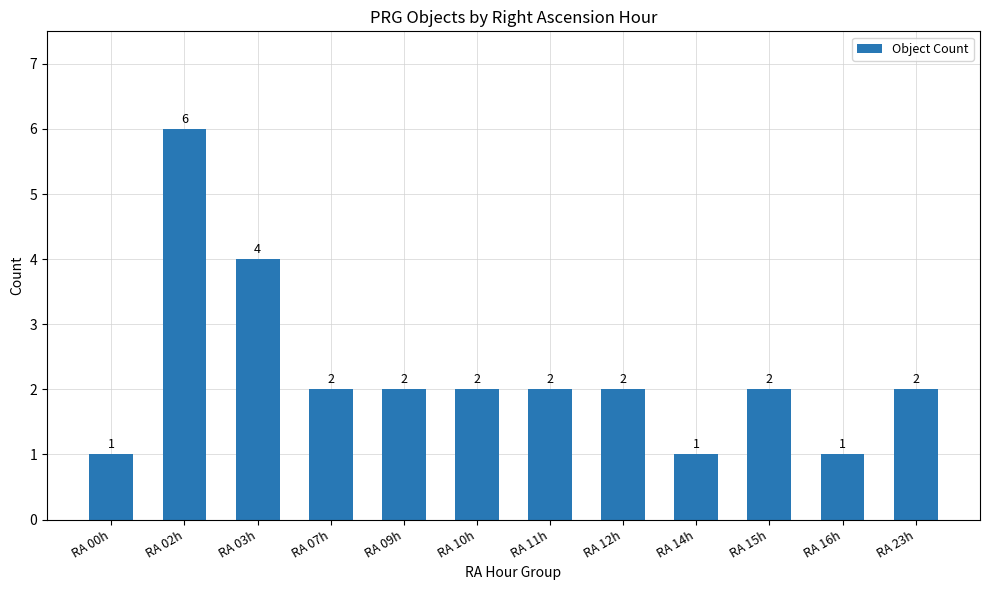

Reading left to right, what are all the values shown in this chart?

1	6	4	2	2	2	2	2	1	2	1	2